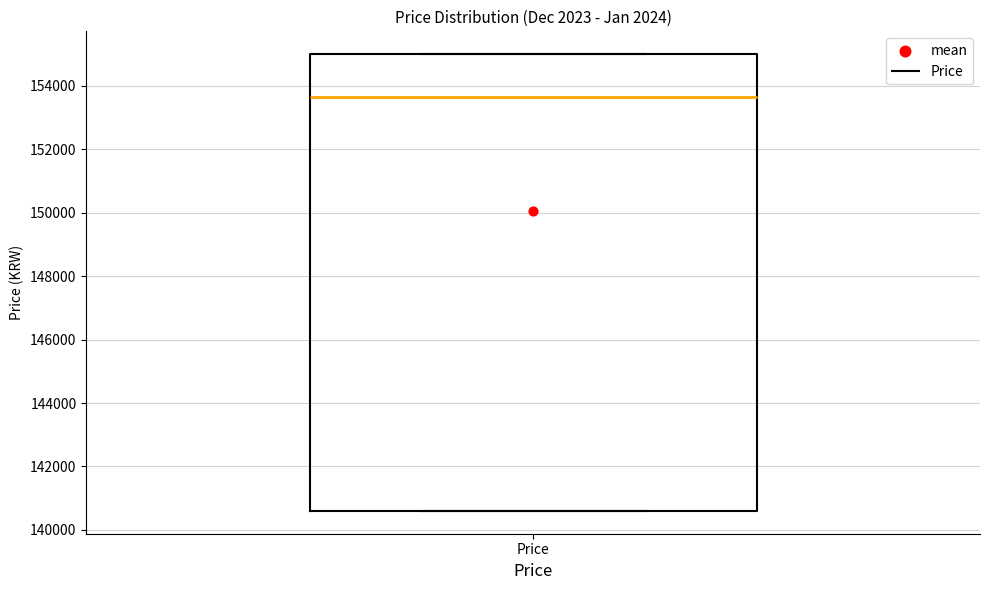

Transcribe this box plot: give where the median line is, the range the box spans, and where the two whiskers end, as read against the y-axis. The values are not printed on the chart, so give them approximately, as read against the axis.

median 153600, box 140600 to 155000, whiskers 140600 to 155000